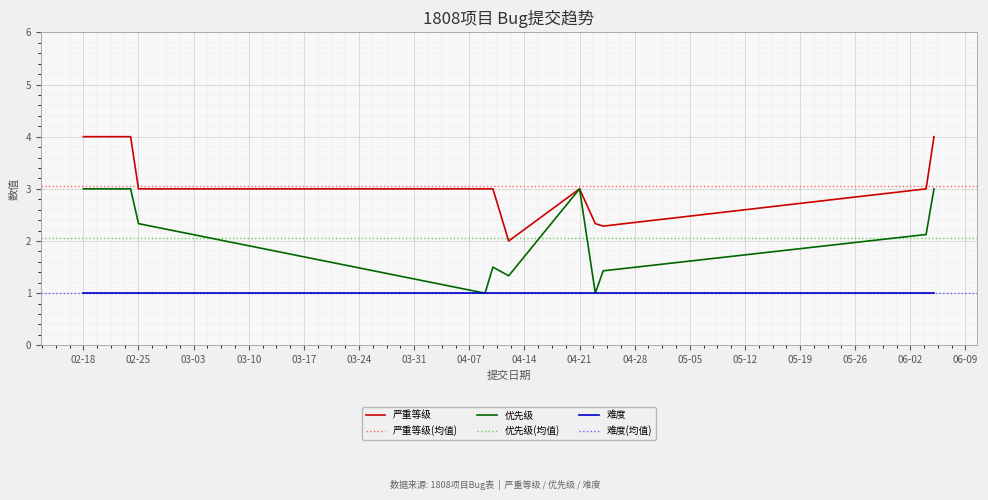

True or false: 严重等级 and 难度 intersect in this chart.

False